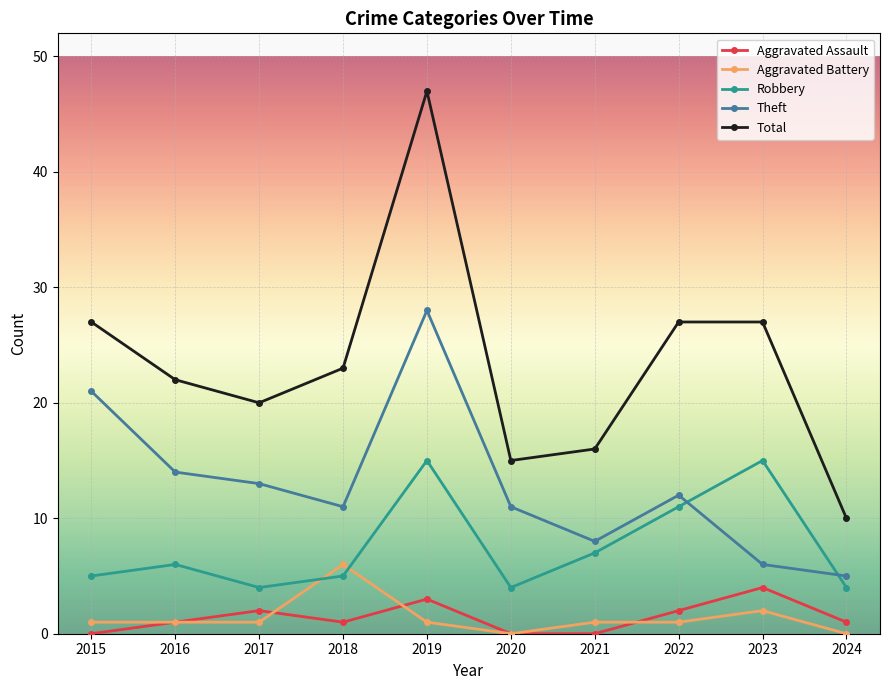

Reading left to right, extract all data points from this chart.

Aggravated Assault: 2015=0	2016=1	2017=2	2018=1	2019=3	2020=0	2021=0	2022=2	2023=4	2024=1
Aggravated Battery: 2015=1	2016=1	2017=1	2018=6	2019=1	2020=0	2021=1	2022=1	2023=2	2024=0
Robbery: 2015=5	2016=6	2017=4	2018=5	2019=15	2020=4	2021=7	2022=11	2023=15	2024=4
Theft: 2015=21	2016=14	2017=13	2018=11	2019=28	2020=11	2021=8	2022=12	2023=6	2024=5
Total: 2015=27	2016=22	2017=20	2018=23	2019=47	2020=15	2021=16	2022=27	2023=27	2024=10